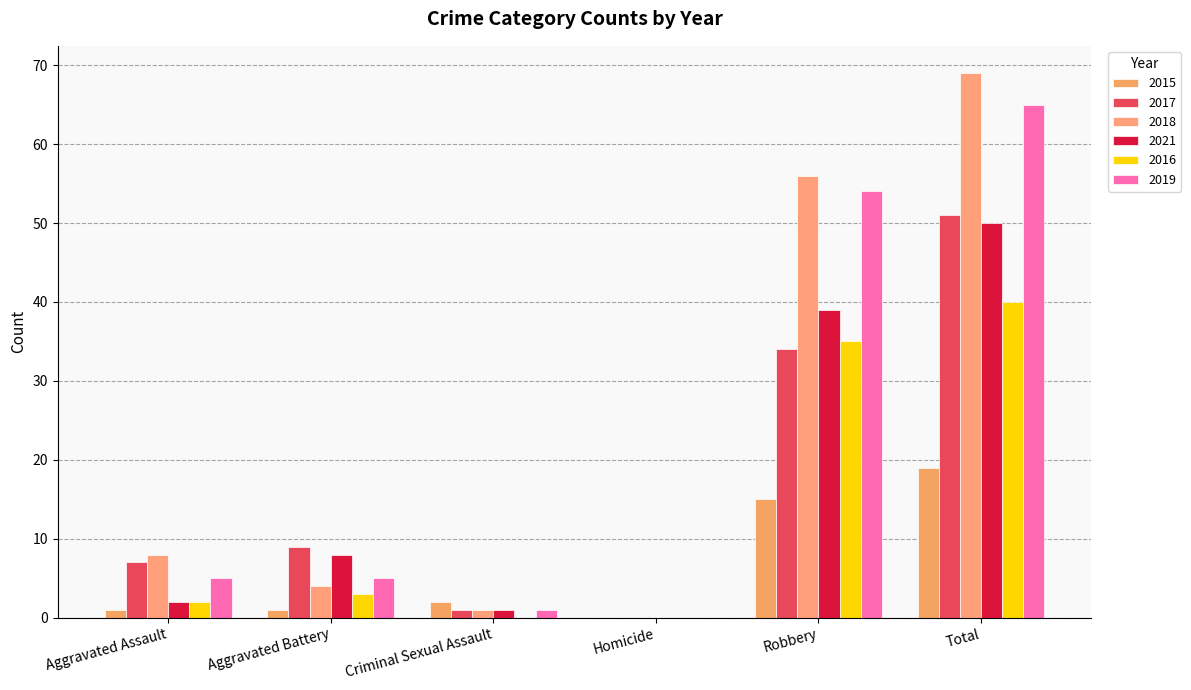

Which series has the largest total across all categories?

2018